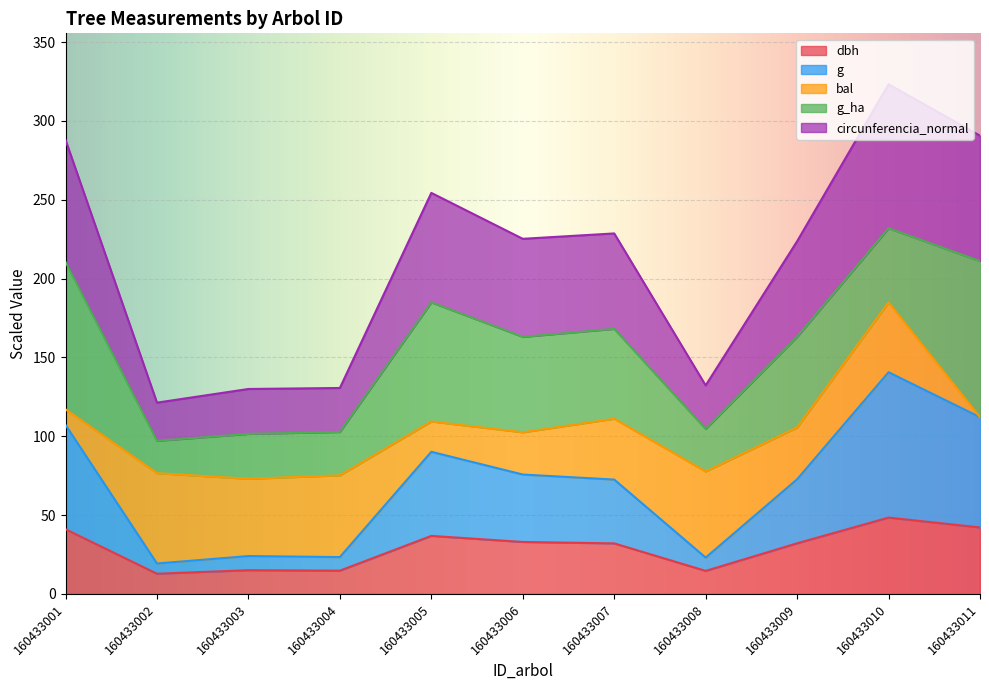

The value of dbh at 160433009 is 21.8. True or false?

False